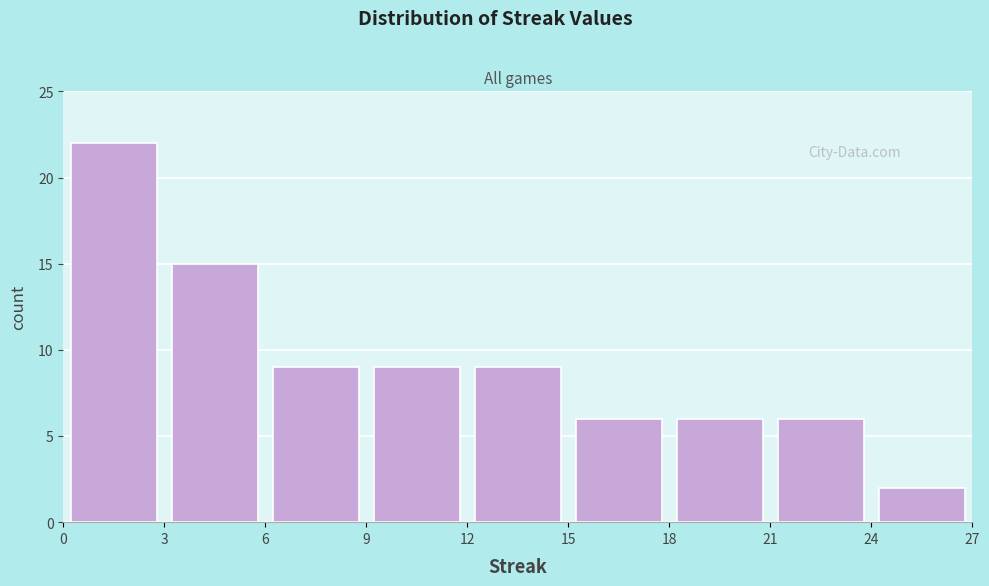

What is the height of the bar covering 9 to 12 on the x-axis? The values are not printed on the chart, so give them approximately, as read against the axis.

9